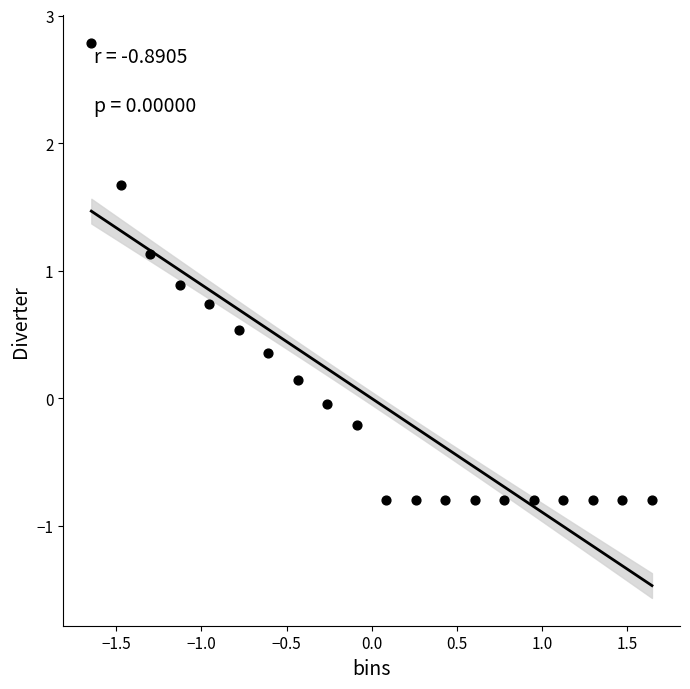

What is the range of X values (max minus min)?

3.3